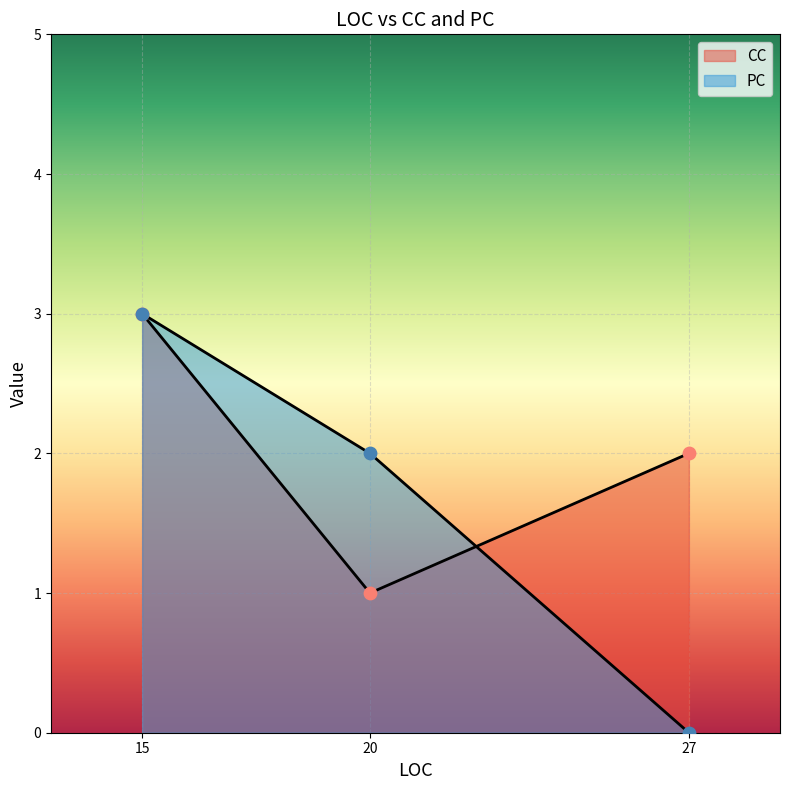

Which series reaches the minimum Y coordinate?

PC